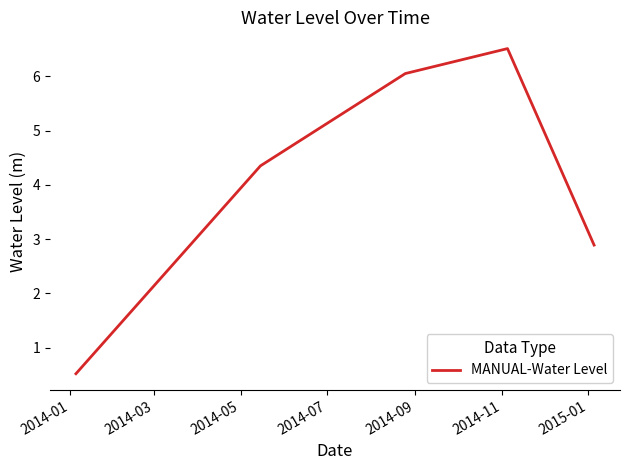

How many interior local peaks (higher than both neighbors) does the data have?

1